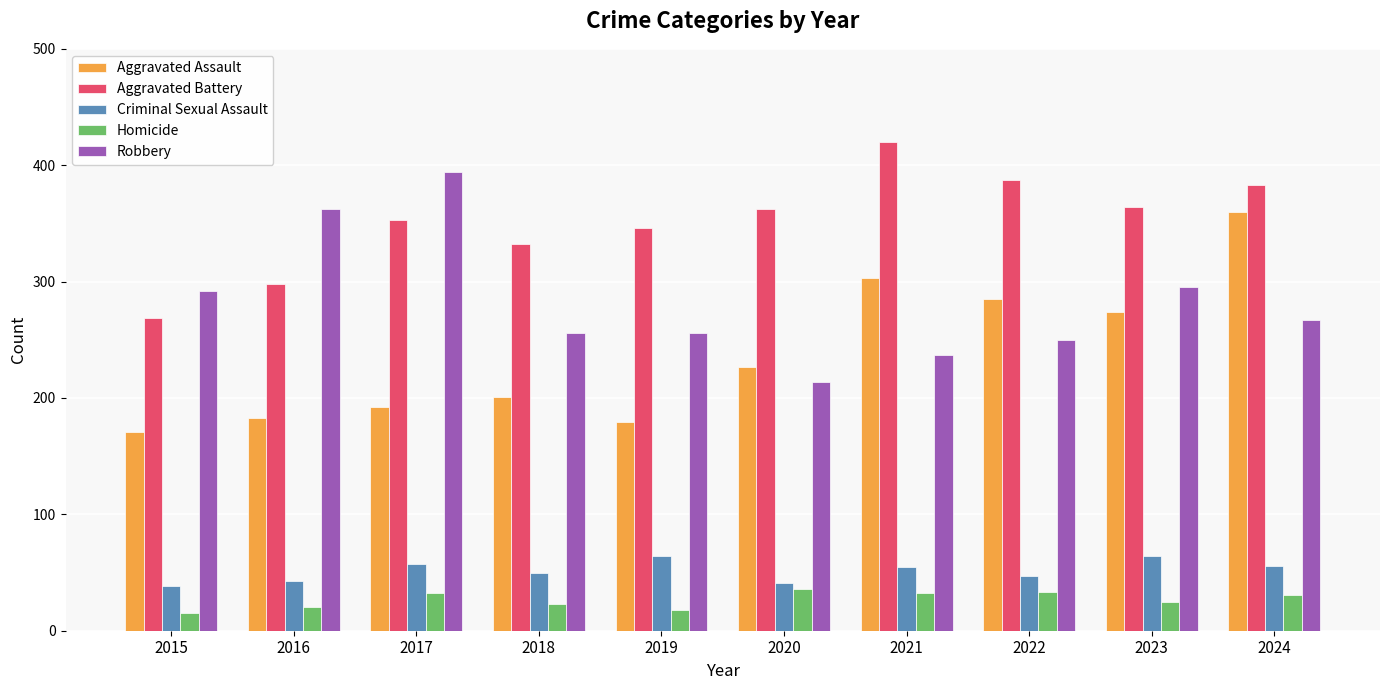

How many bars are there in total?

50